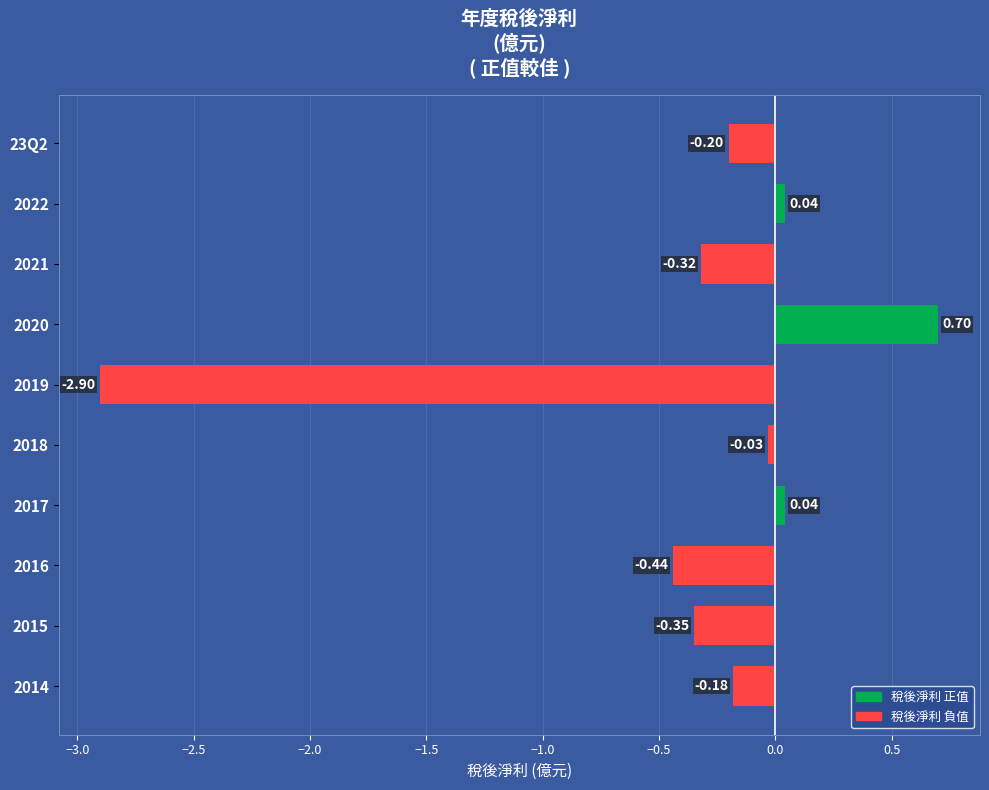

What is the change in value from 2017 to 2019?

-2.9